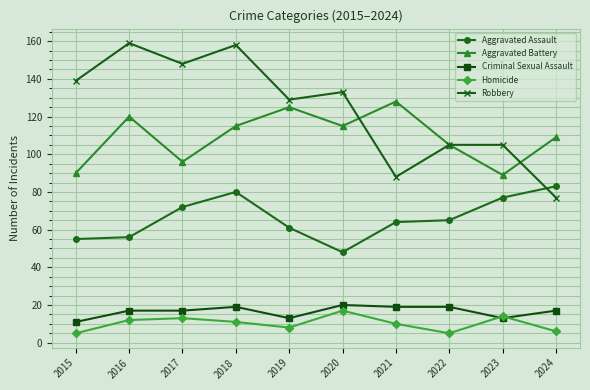

Does the chart have visible grid lines?

Yes